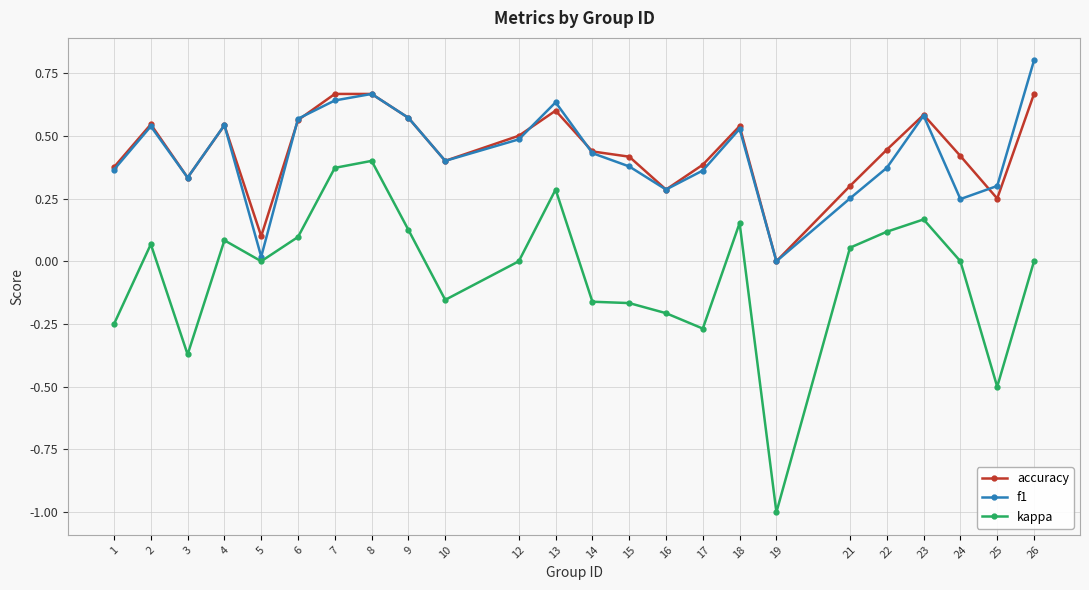

What is the total value across all series at 6?

1.2